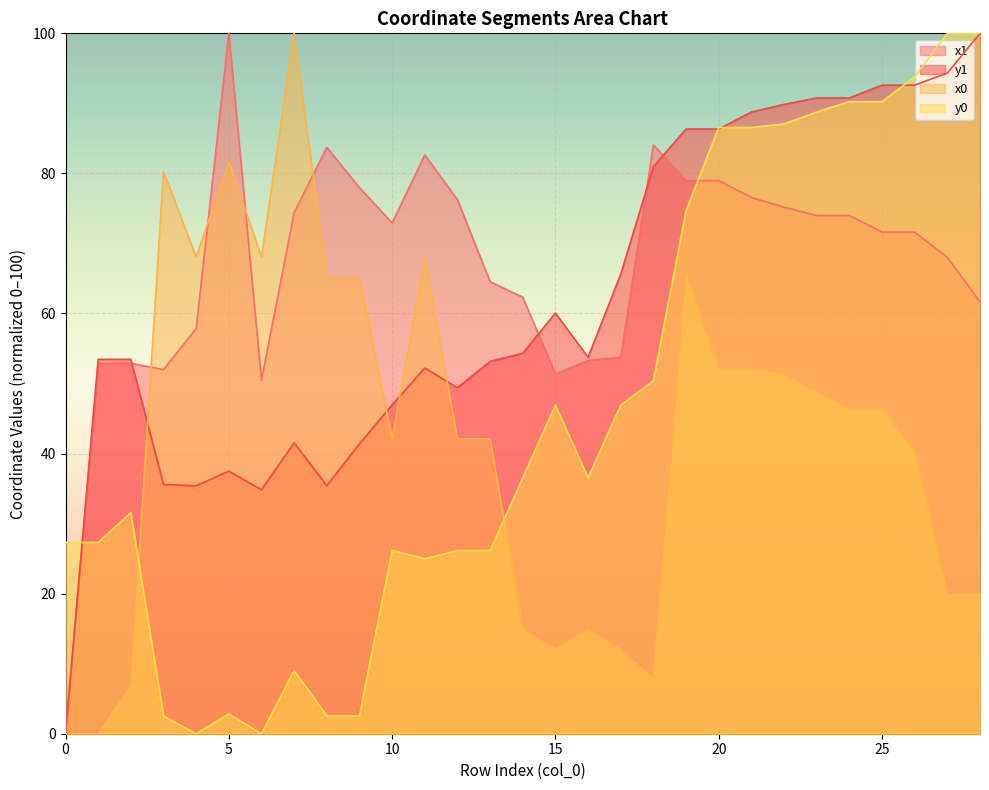

How many lines are shown in the chart?

4